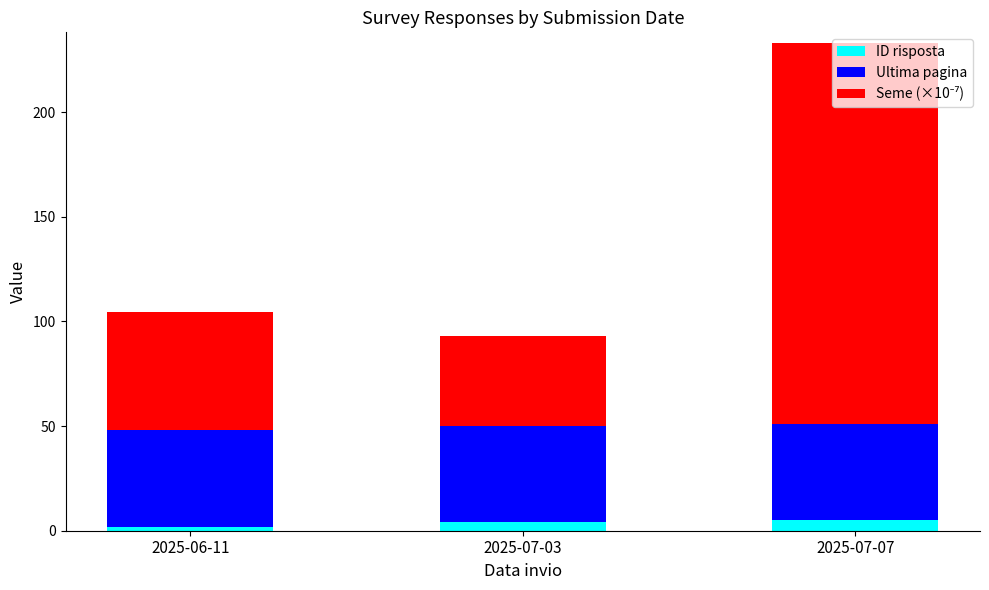

What is the highest value of the ID risposta series?

5.0